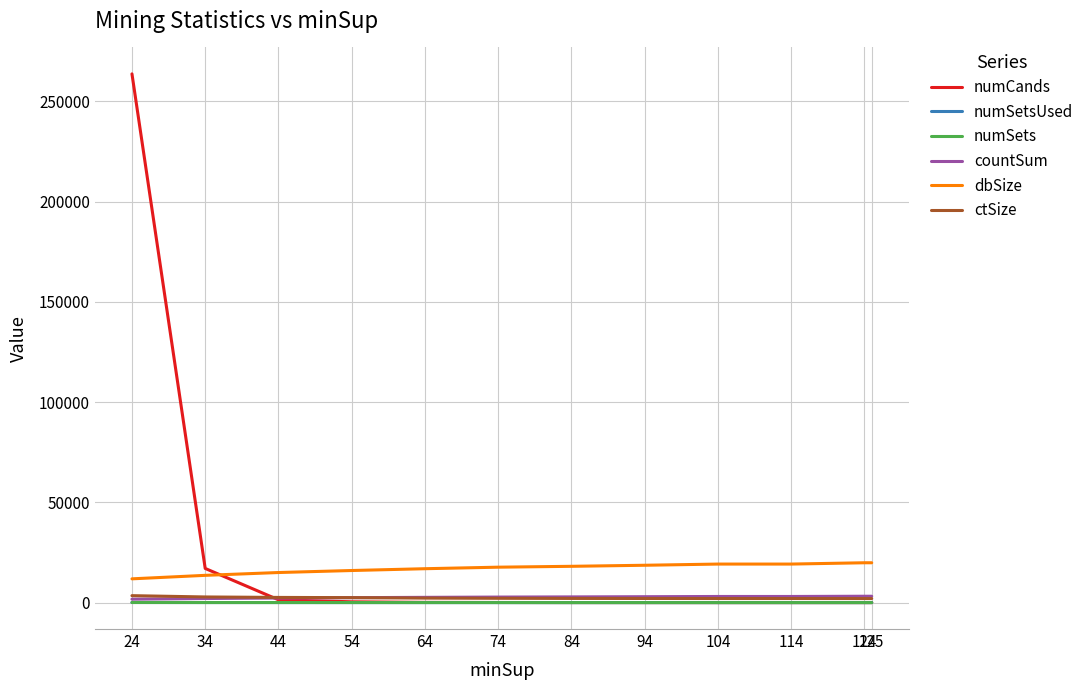

Is the value of ctSize at 94 greater than the value of numCands at 114?

Yes